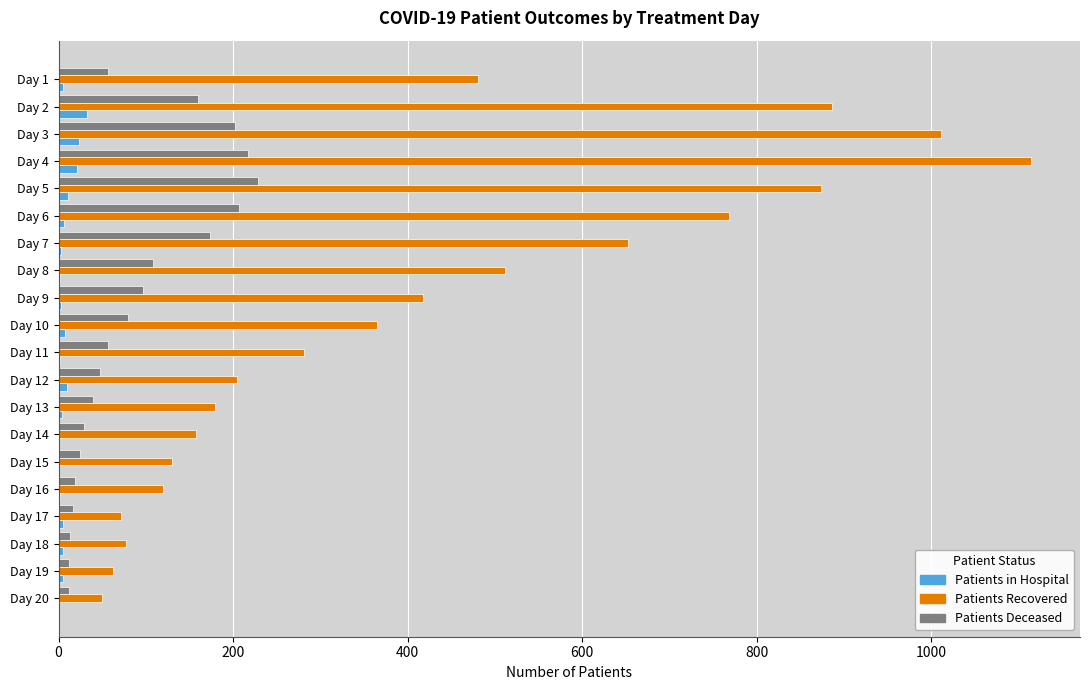

At which category is the sum across all series the highest?

Day 4